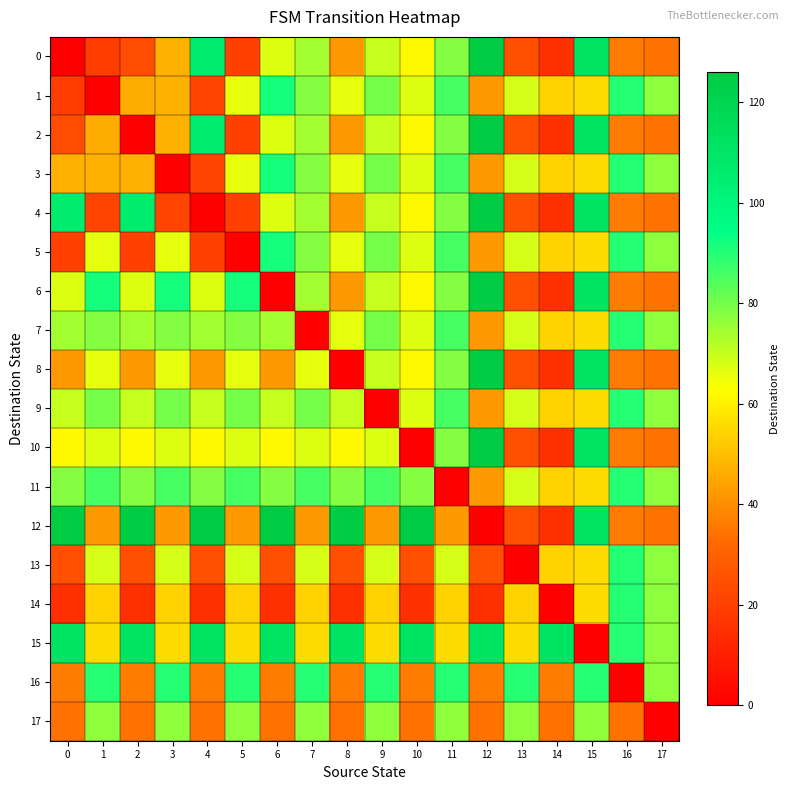

Between 2 and 9, which is larger?

9